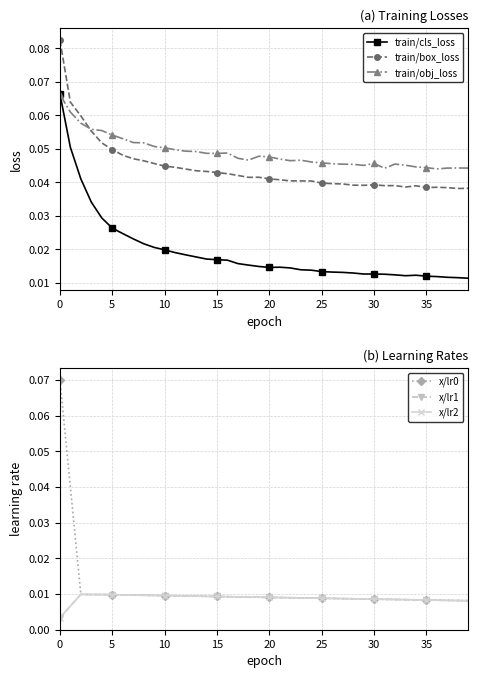

True or false: train/obj_loss has more than 1 points higher than both neighbors.

True